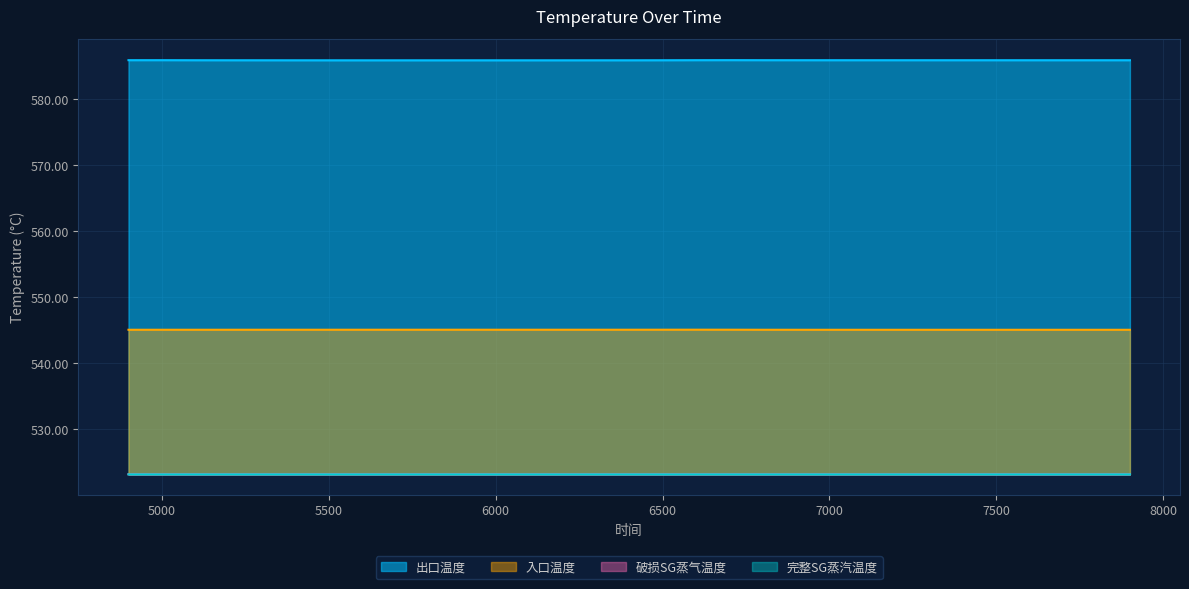

Which has a higher value, 7300 or 5200?

7300